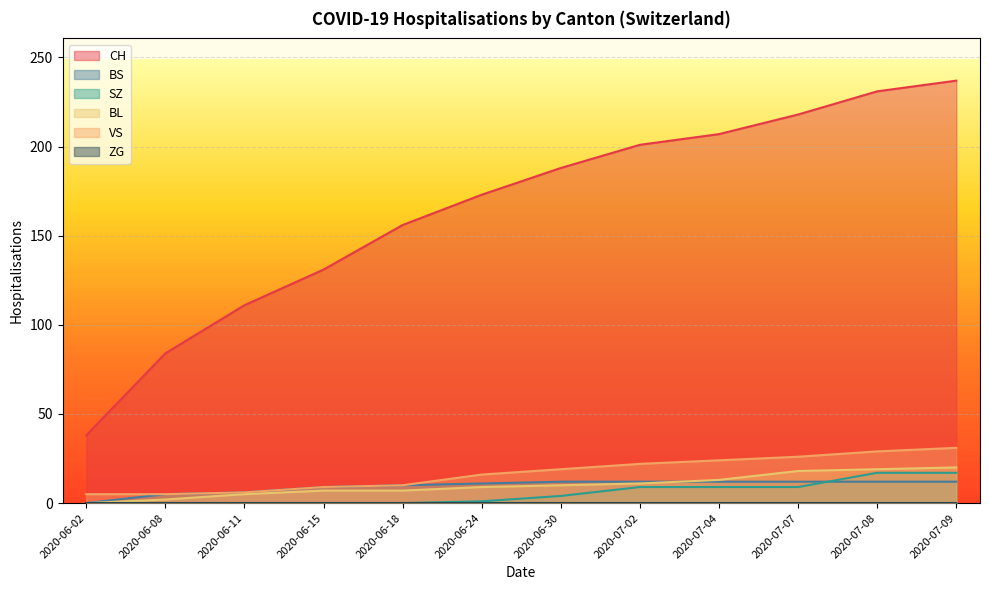

The CH series shows 156 at 2020-06-18. True or false?

True